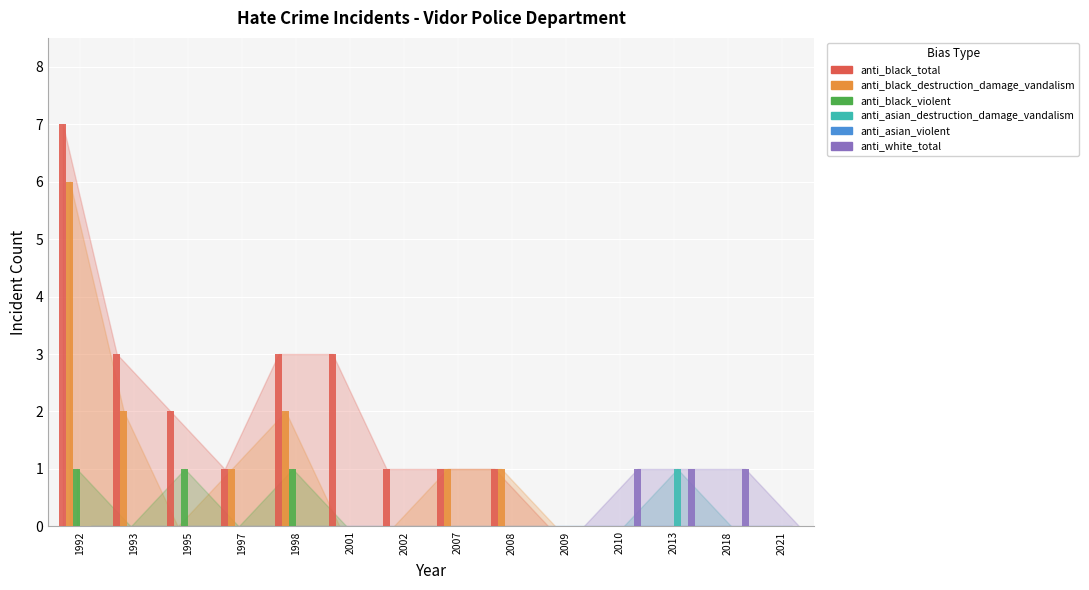

How many distinct data groups are displayed?

5